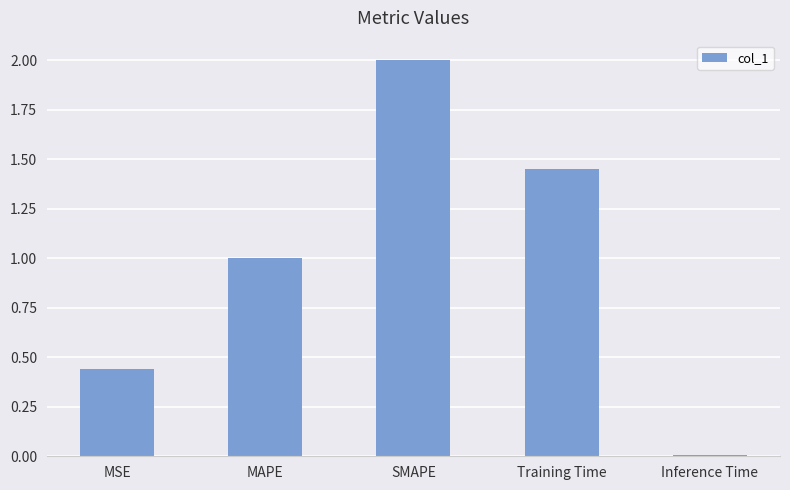

Where does the data first go above 1?

MAPE